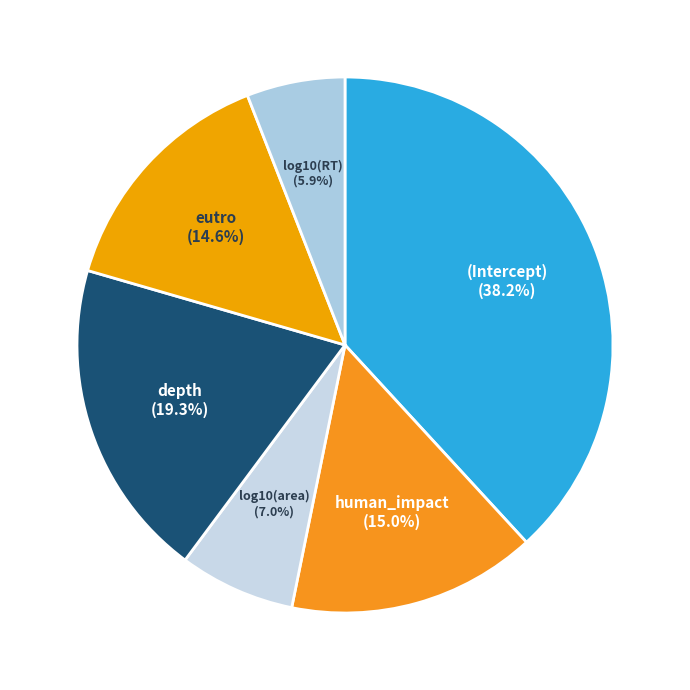

To the nearest percent, what percentage of the pie is human_impact?

15%